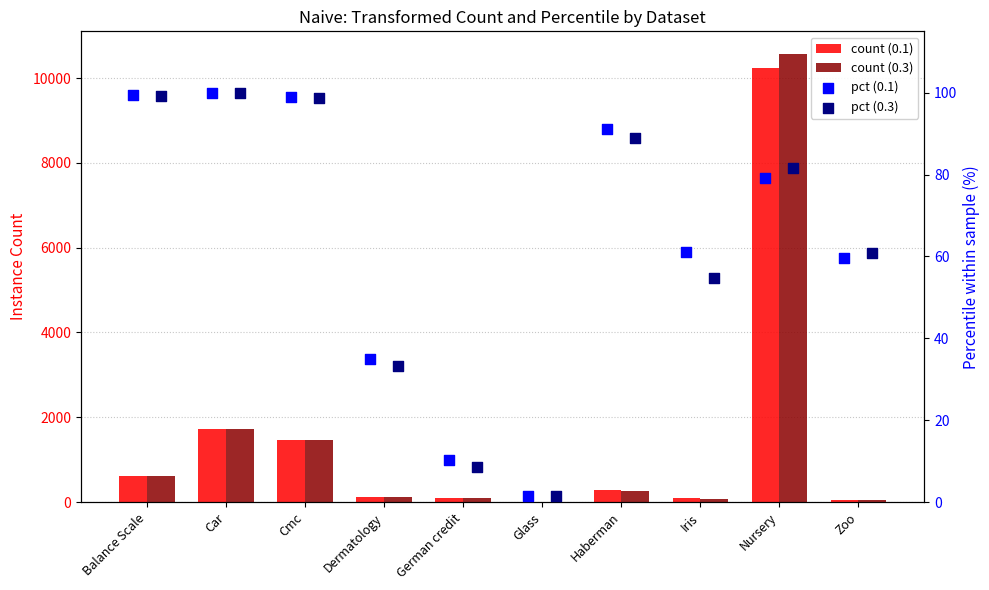

Which series reaches the minimum Y coordinate?

pct (0.1)